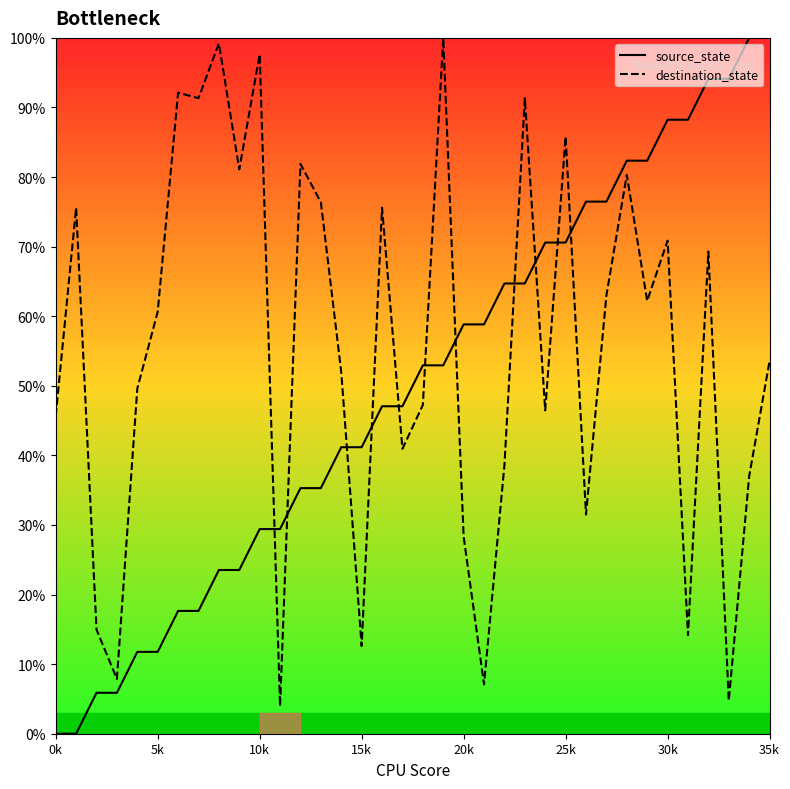

True or false: source_state and destination_state cross at least once.

True